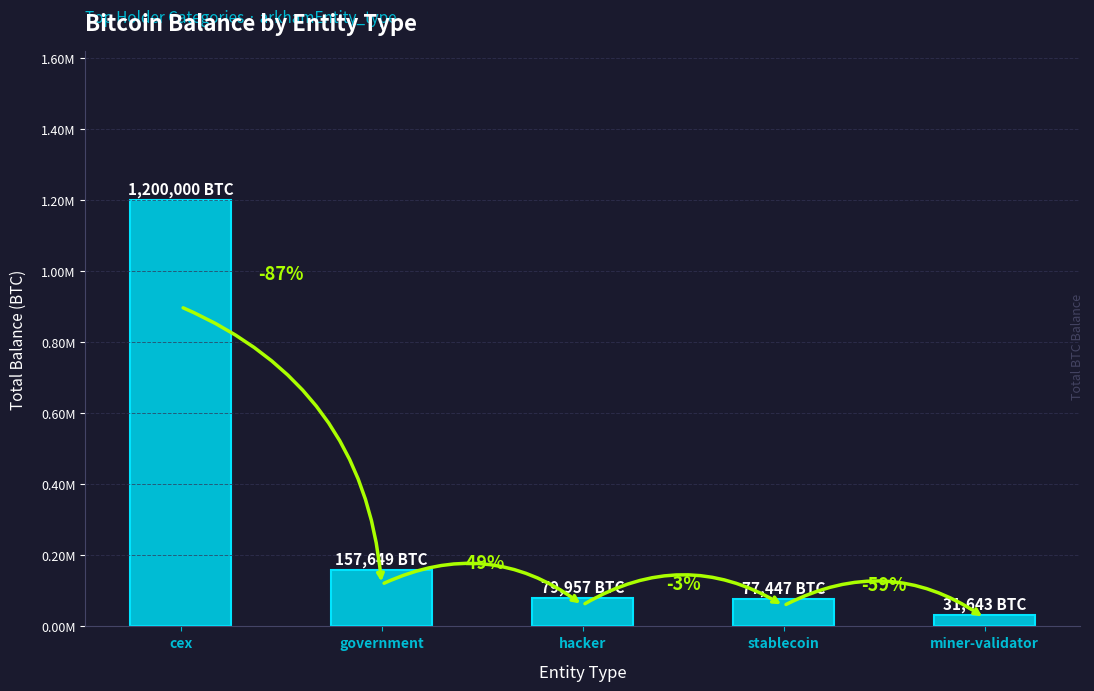

Does the chart contain any negative values?

No